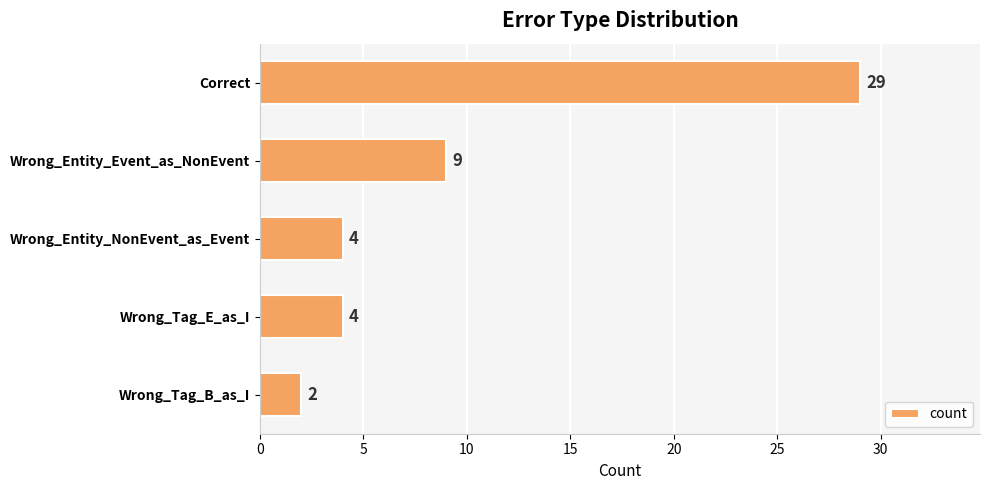

Which has a higher value, Wrong_Tag_E_as_I or Wrong_Entity_Event_as_NonEvent?

Wrong_Entity_Event_as_NonEvent